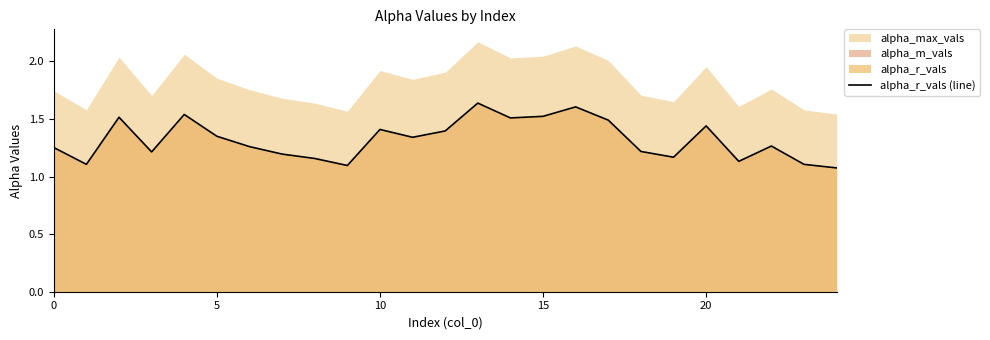

True or false: the data shows 1.4 at 12.

True